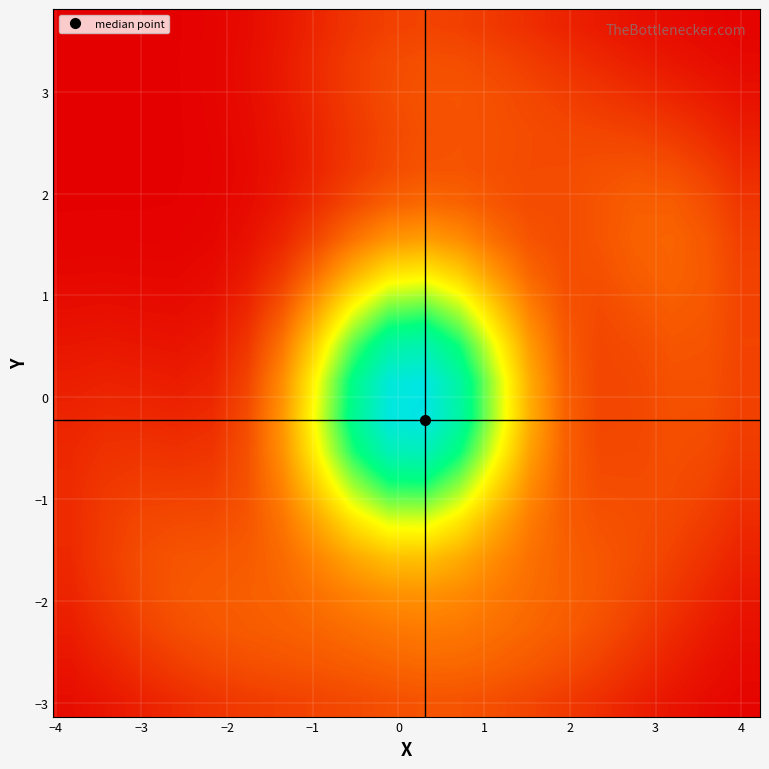

What is the greatest value displayed?

1.0